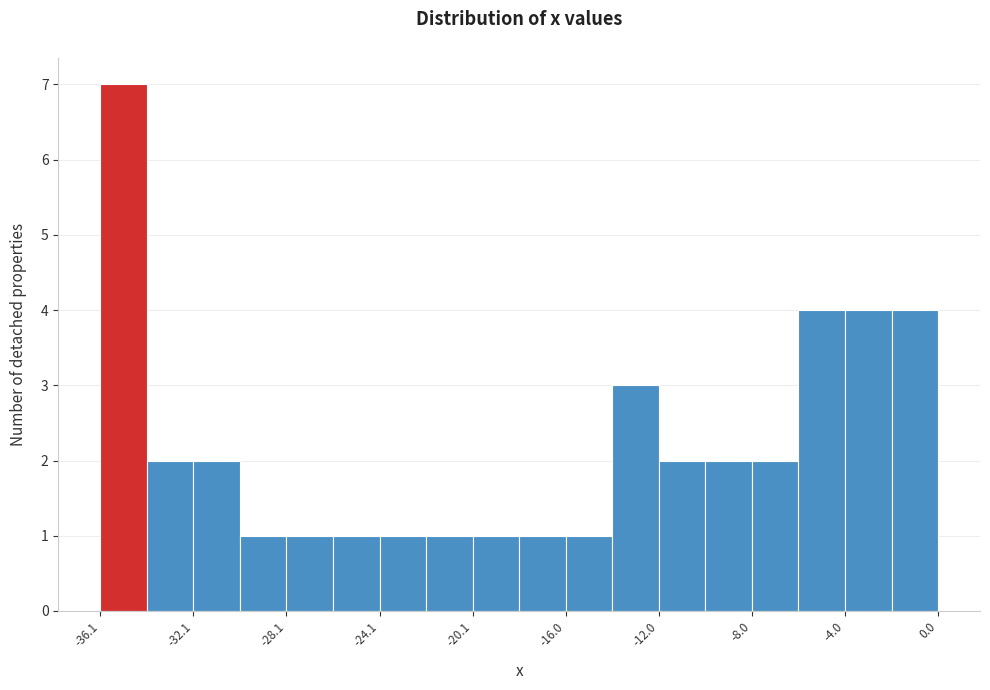

Which range on the x-axis has the tallest bar?

-36 to -34